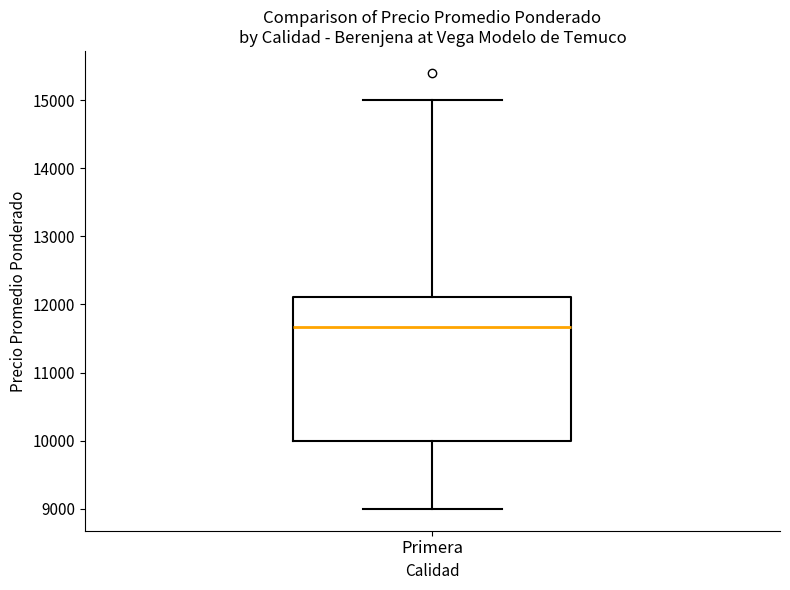

Read this box plot against the y-axis: the position of the median line, the range covered by the box, and the ends of both whiskers. The values are not printed on the chart, so give them approximately, as read against the axis.

median 11700, box 10000 to 12100, whiskers 9000 to 15000